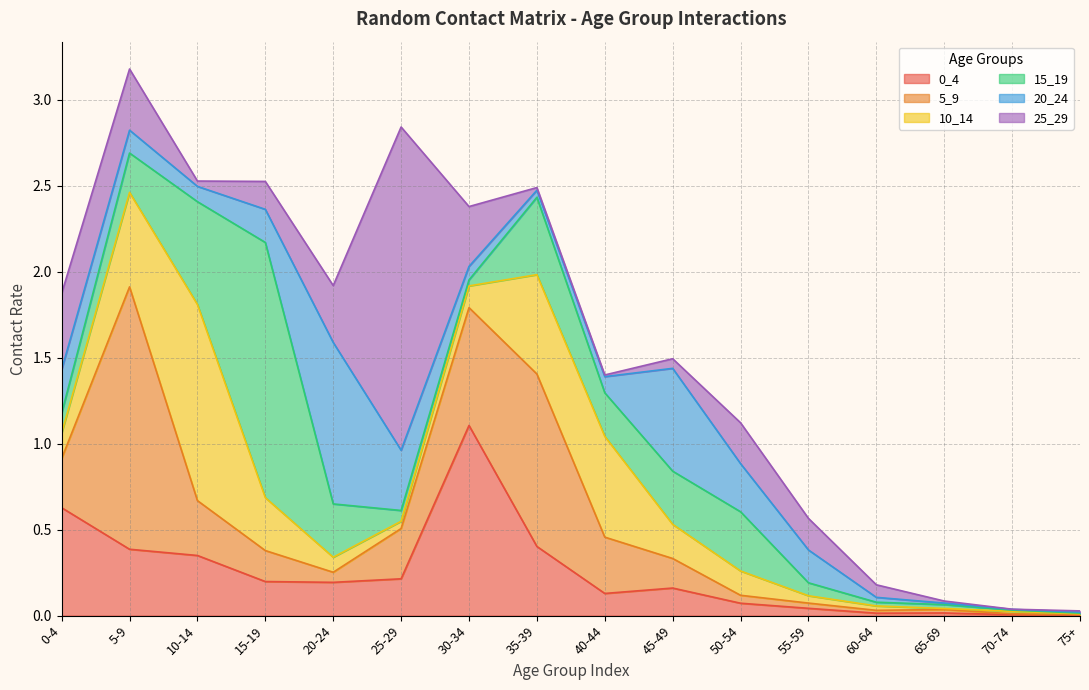

At which category does 0_4 reach its first local peak?

30-34